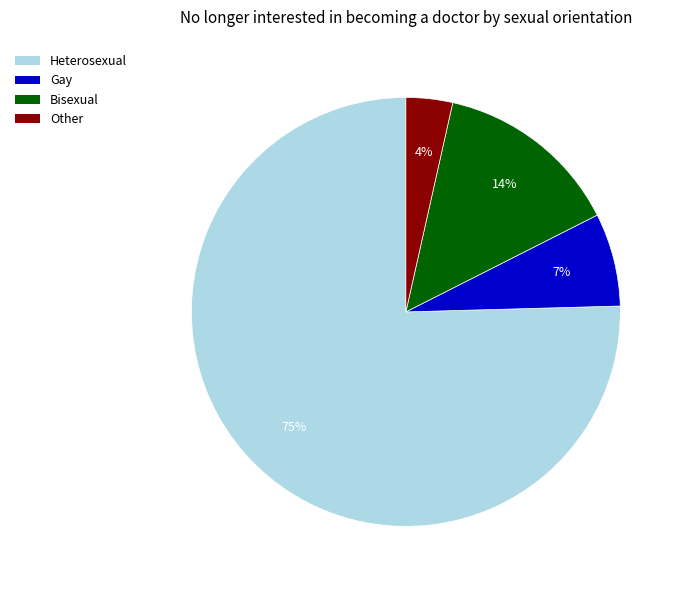

Do Bisexual and Heterosexual together represent more than half of the pie?

Yes